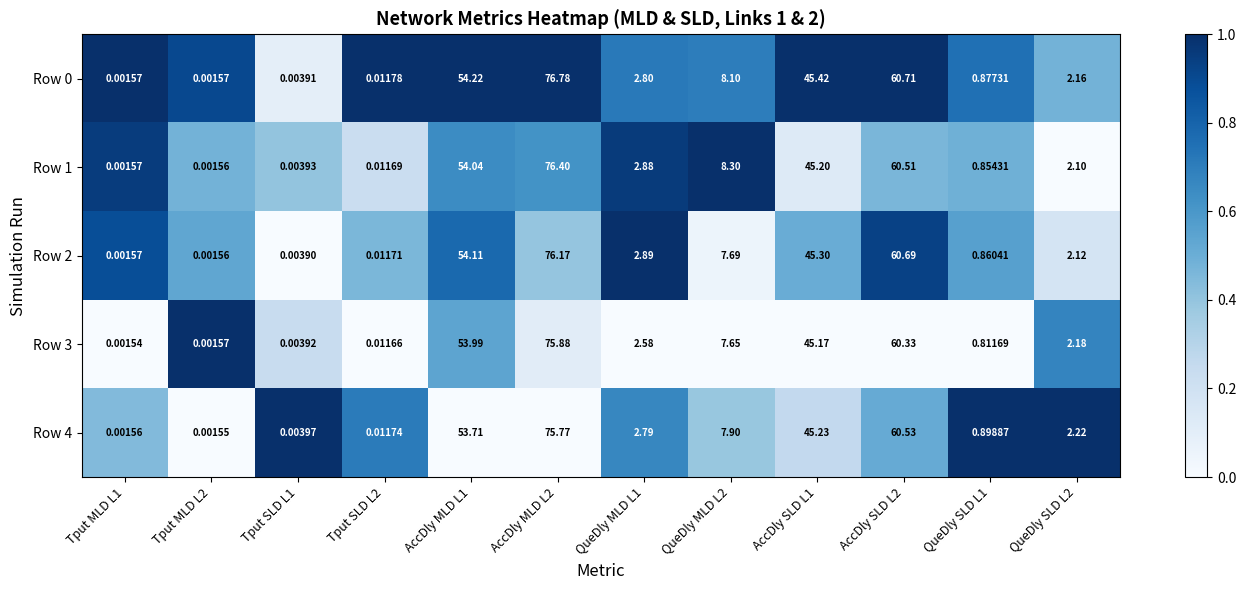

Is the value of Row 1 at QueDly MLD L1 greater than the value of Row 2 at Tput SLD L1?

Yes